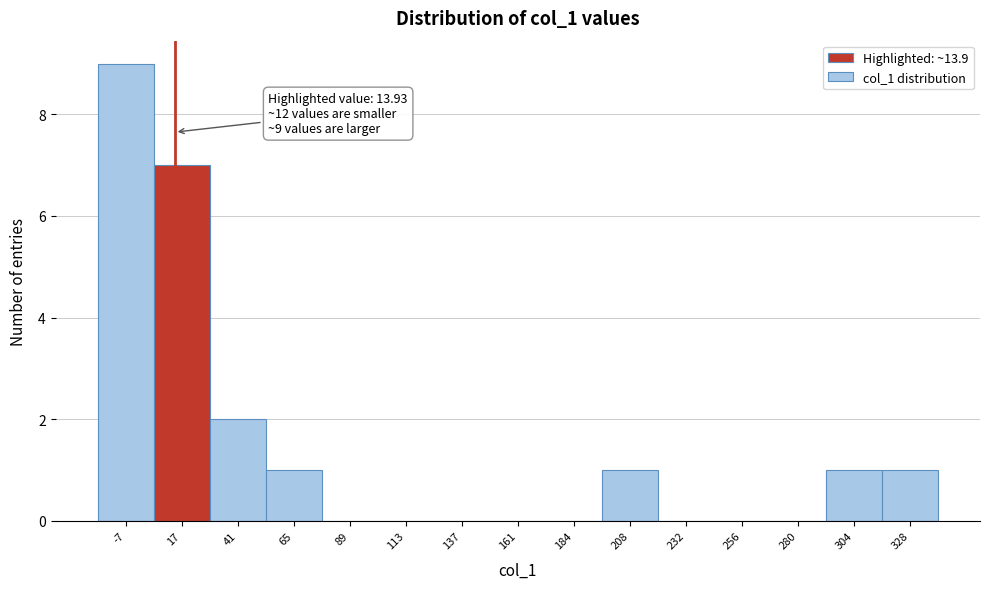

Which range on the x-axis has the tallest bar?

-20 to 5